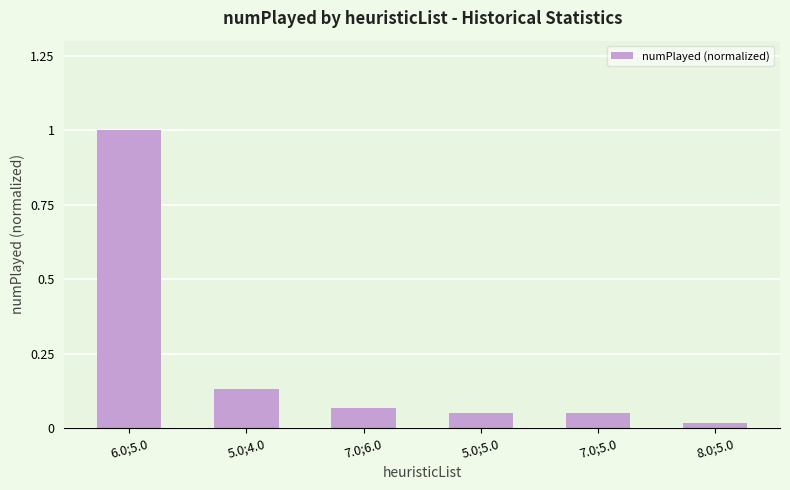

Does the chart contain any negative values?

No